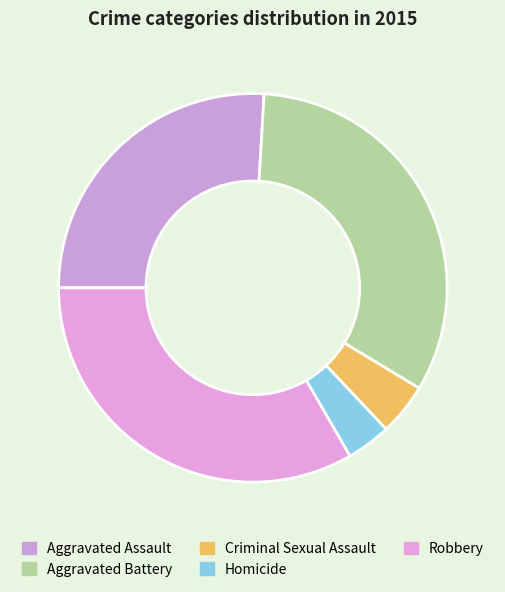

Which slice is the smallest?

Homicide